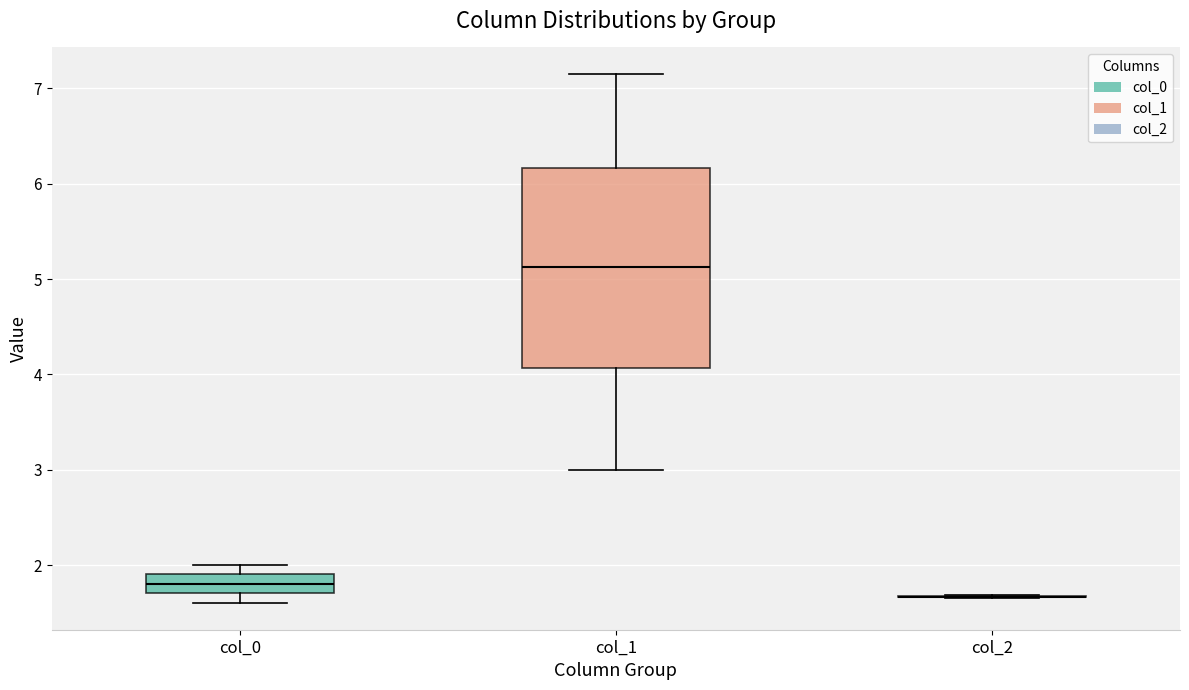

Reading left to right, transcribe this box plot: for each box, give where its median line is, the range the box spans, and where its two whiskers end, as read against the y-axis. The values are not printed on the chart, so give them approximately, as read against the axis.

col_0: median 1.8, box 1.7 to 1.9, whiskers 1.6 to 2.0
col_1: median 5.1, box 4.1 to 6.2, whiskers 3.0 to 7.2
col_2: box collapsed to a line at 1.7, whiskers 1.7 to 1.7